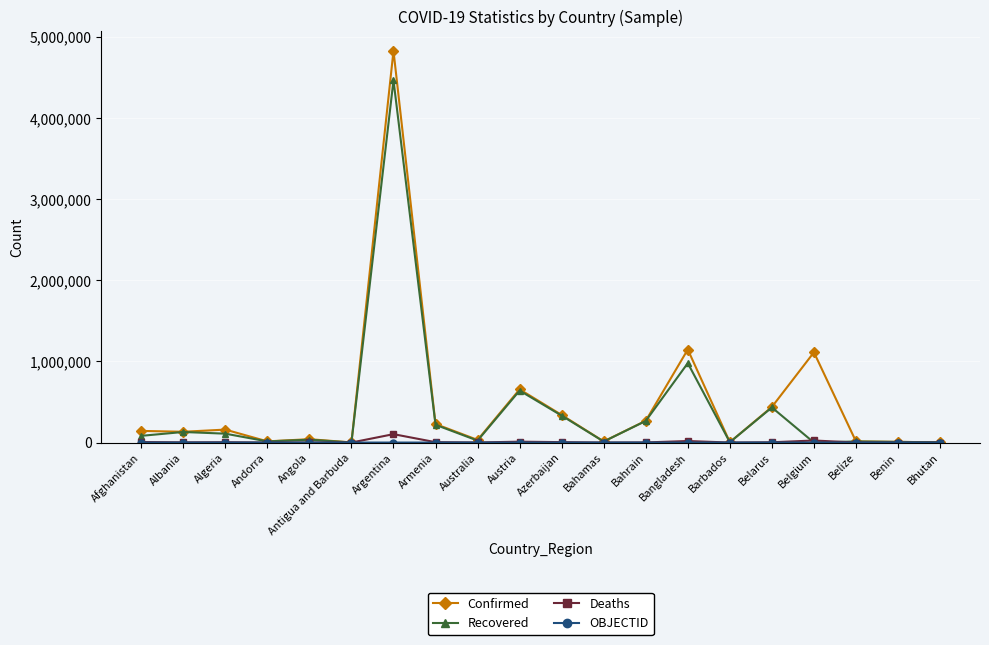

True or false: Recovered has more than 2 interior local peaks.

True